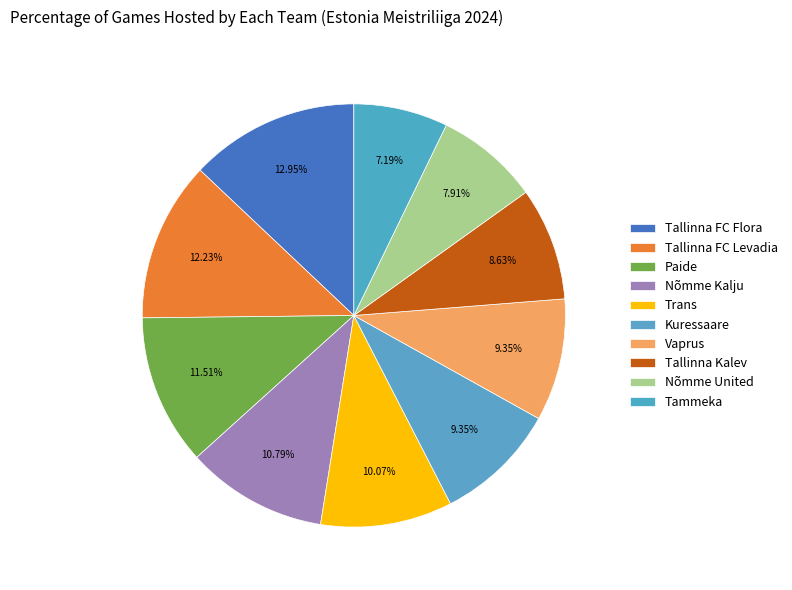

How many slices are in this pie chart?

10